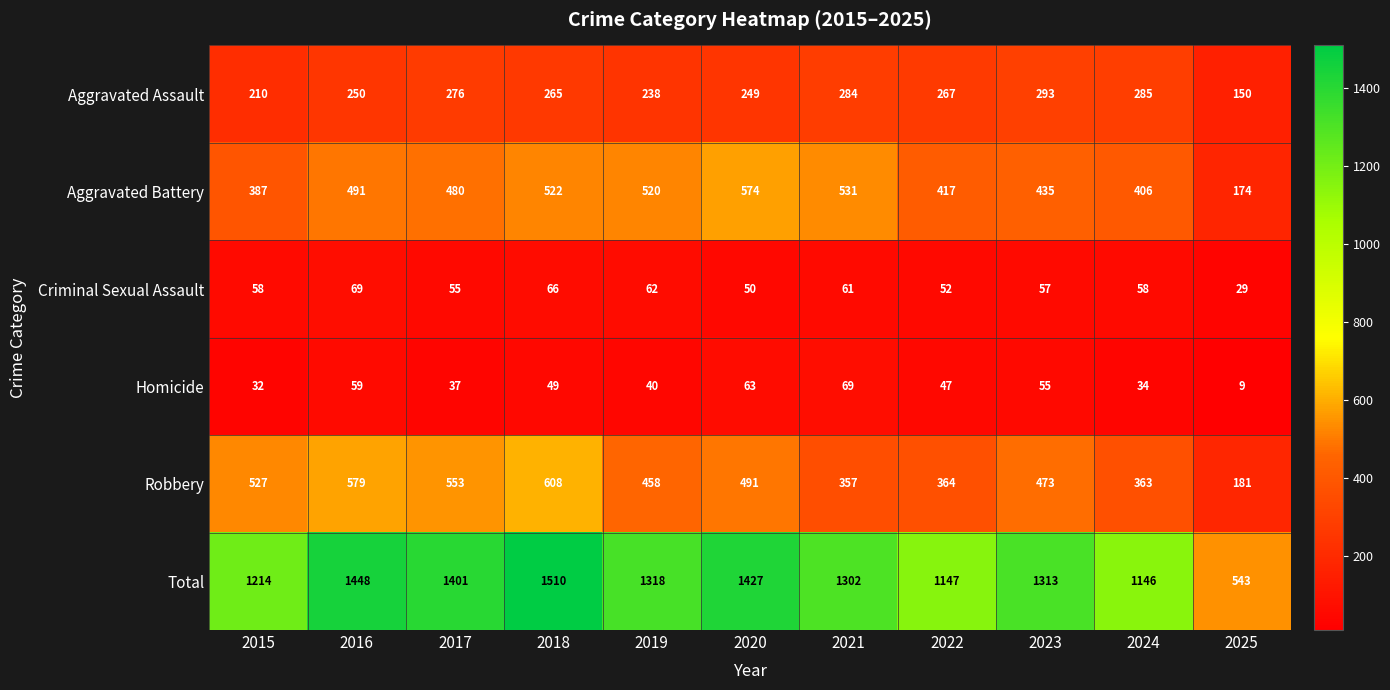

Rank the series at 2022 from highest to lowest value.

Total, Aggravated Battery, Robbery, Aggravated Assault, Criminal Sexual Assault, Homicide